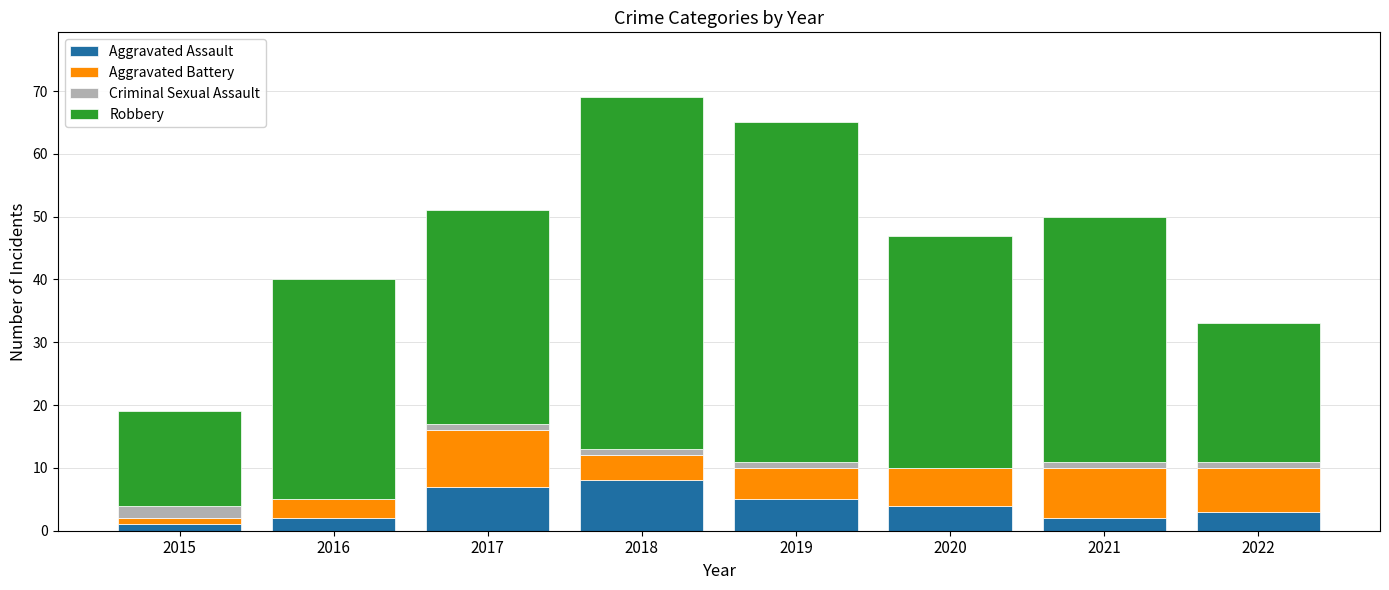

What is the sum of all Aggravated Assault values?

32